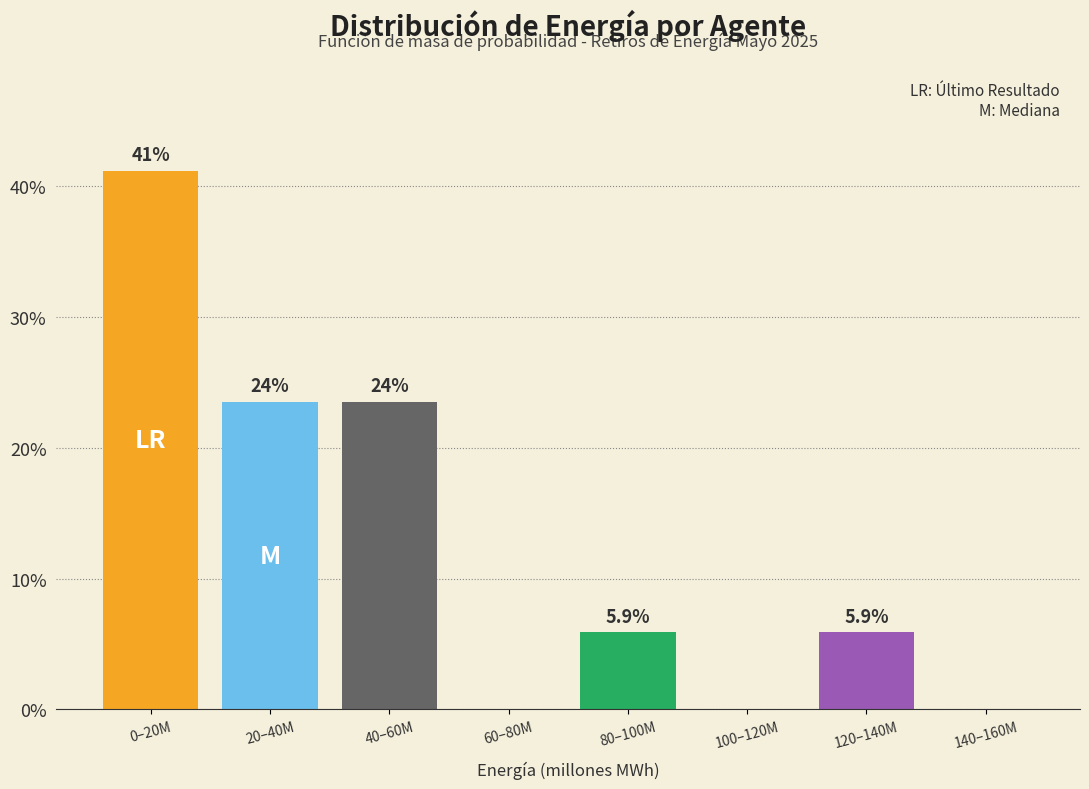

Reading right to left, transcribe all the data shown in this chart.

140–160M=0.0	120–140M=5.9	100–120M=0.0	80–100M=5.9	60–80M=0.0	40–60M=23.5	20–40M=23.5	0–20M=41.2